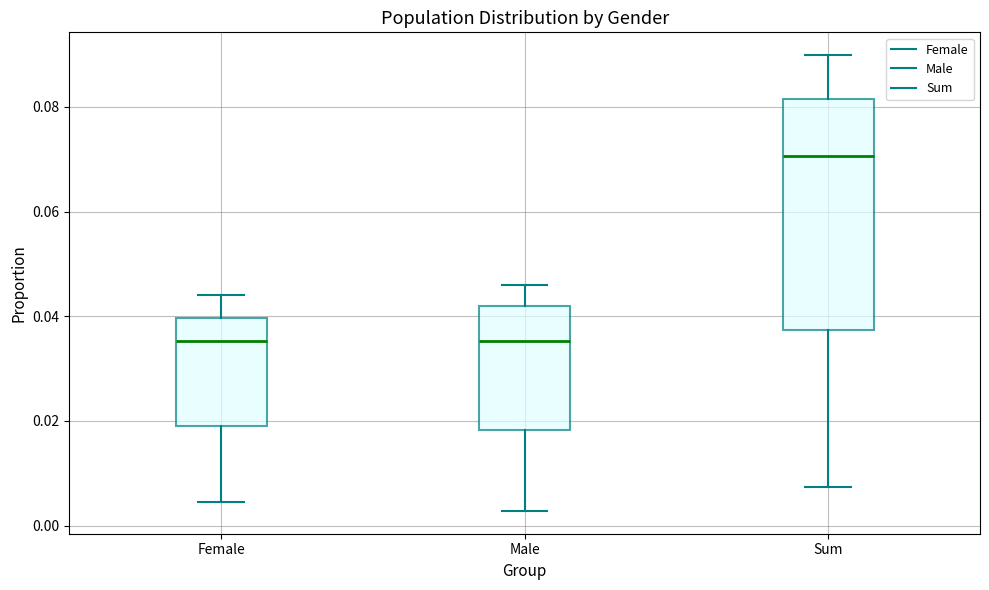

Which box has the highest median line?

Sum